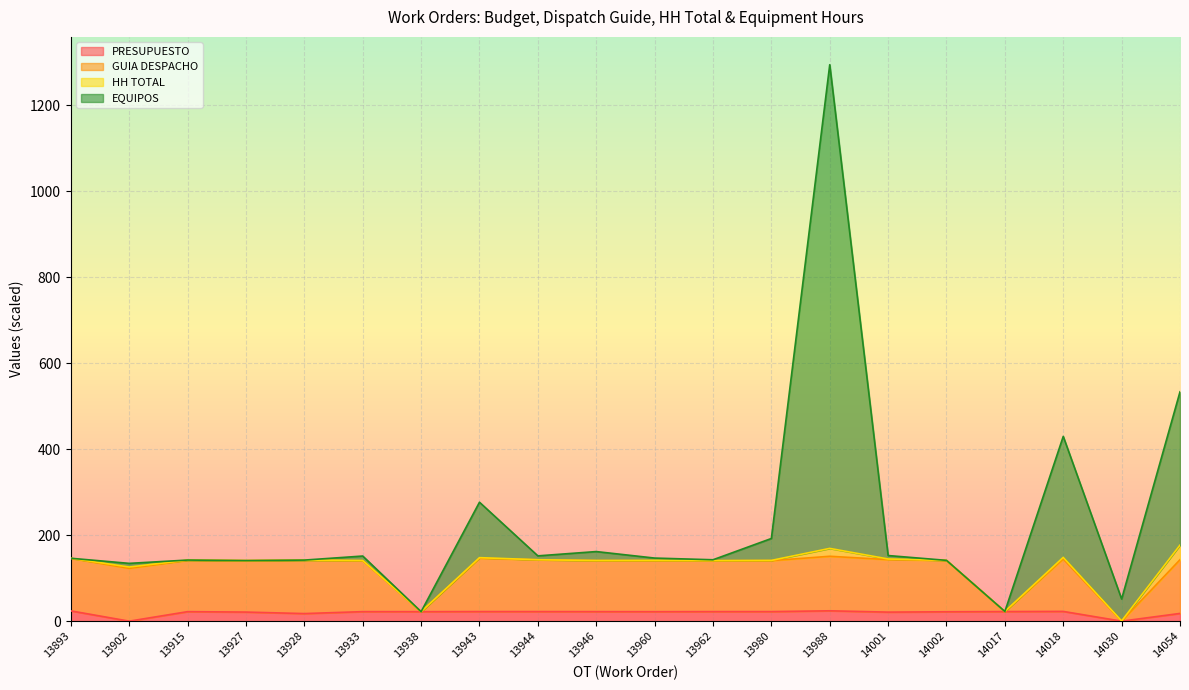

At which category does EQUIPOS reach its first local valley?

13902